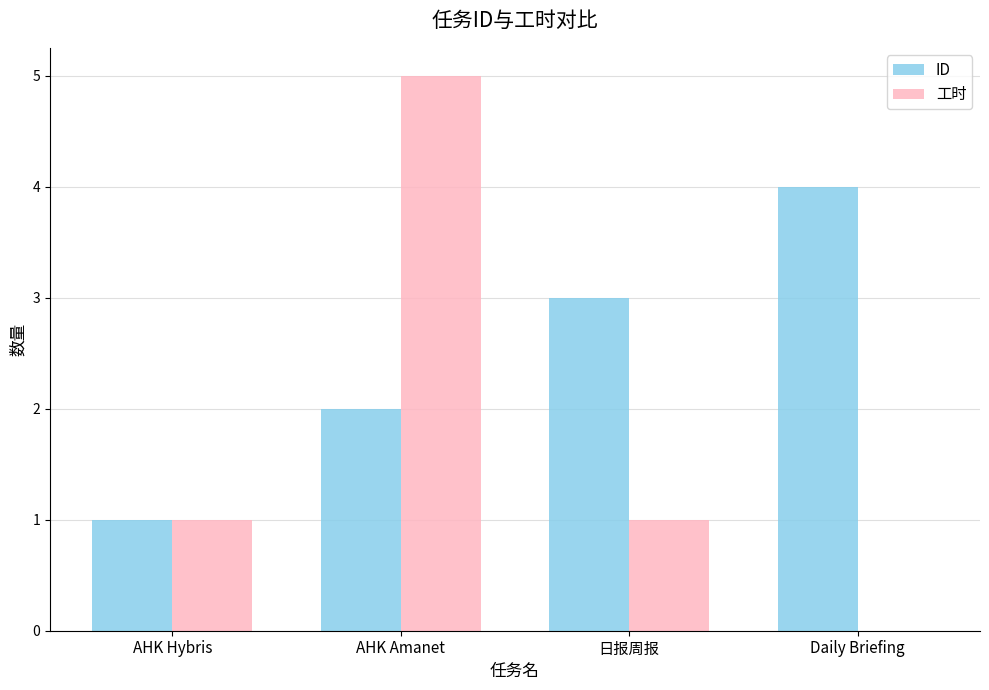

Between AHK Hybris and Daily Briefing, which series saw the biggest shift?

ID